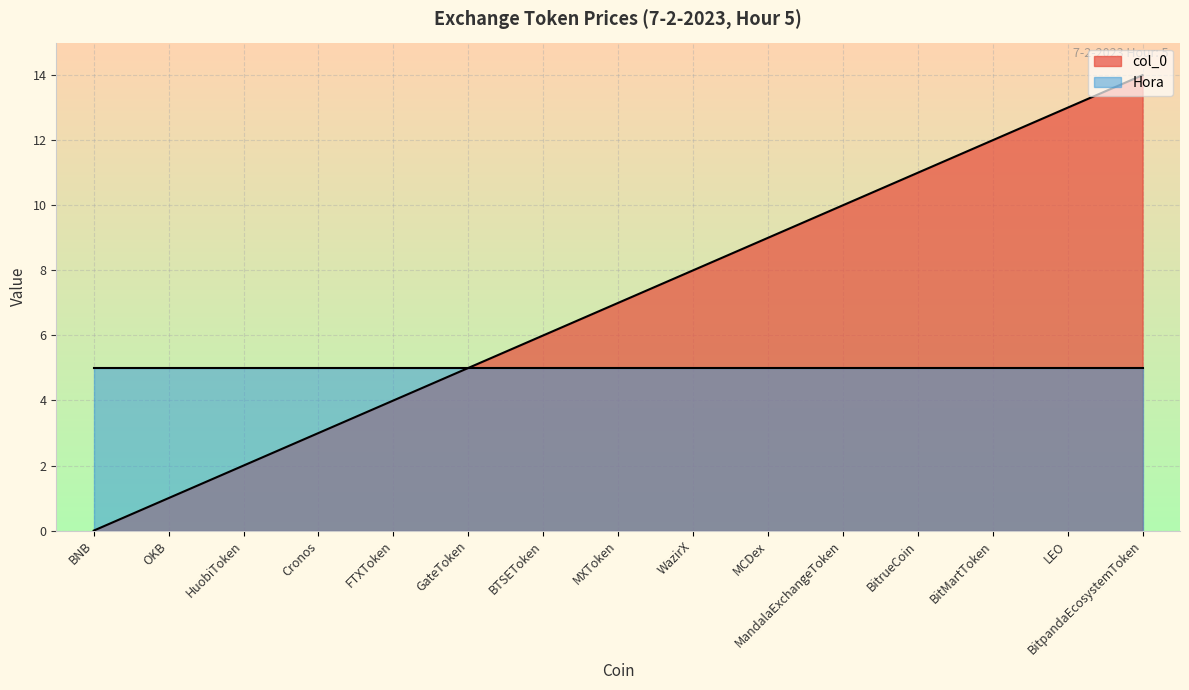

The value of Hora at MandalaExchangeToken is 5. True or false?

True